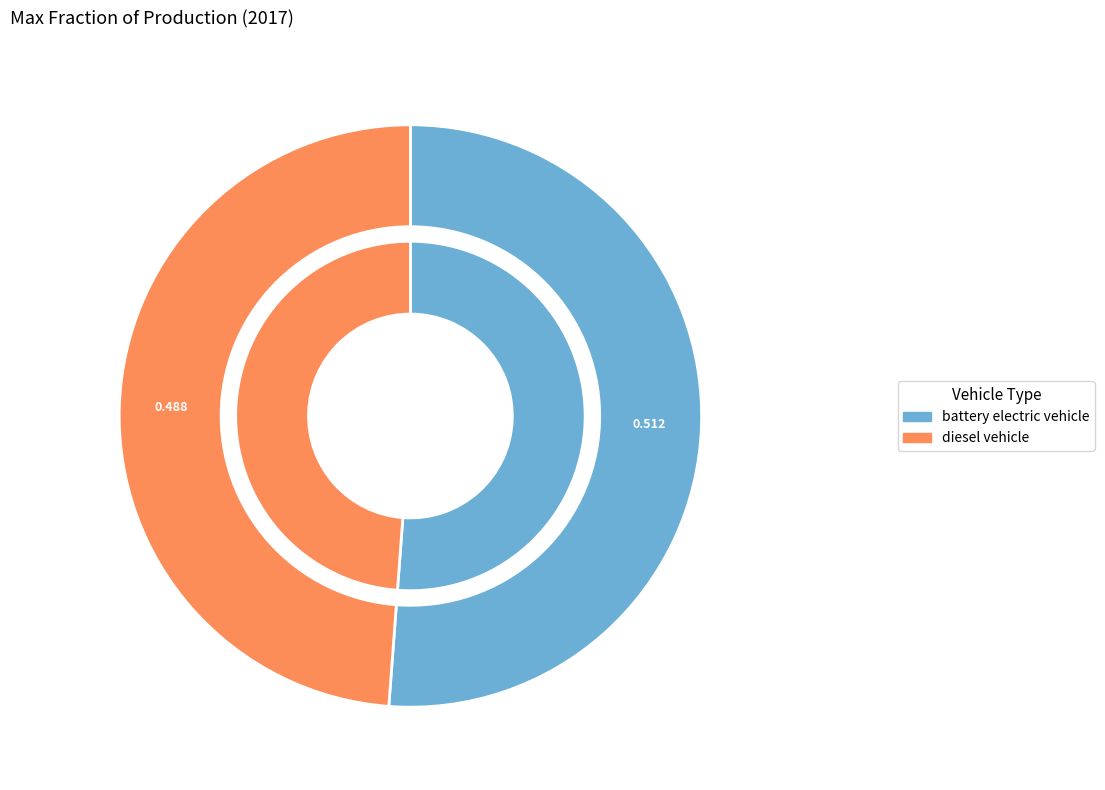

Is diesel vehicle the majority of the pie?

No